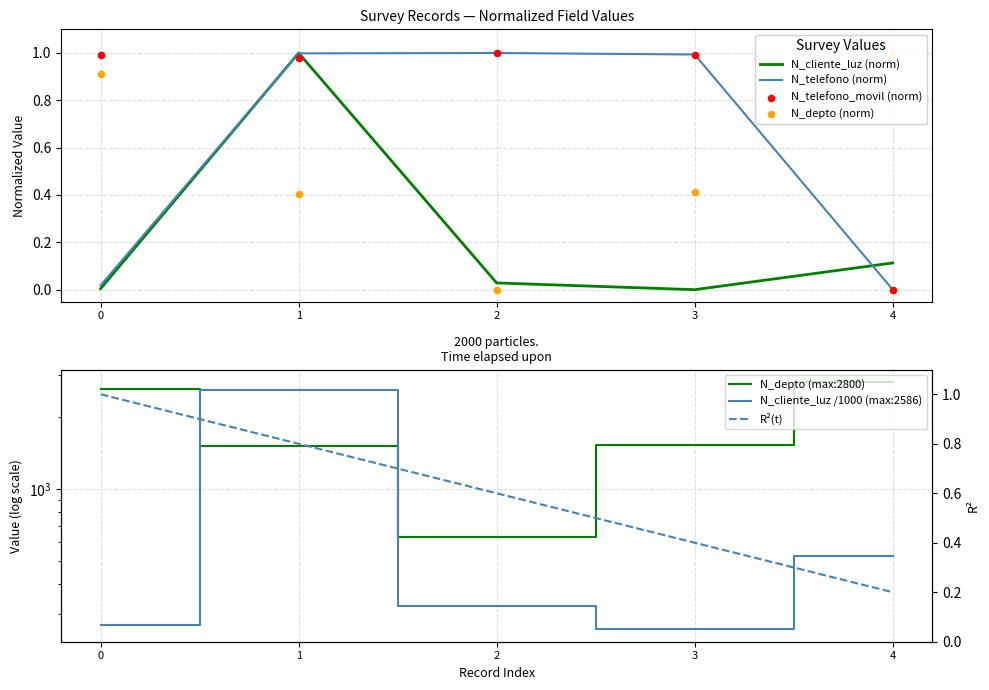

What is the total value across all series at 4?

1.1